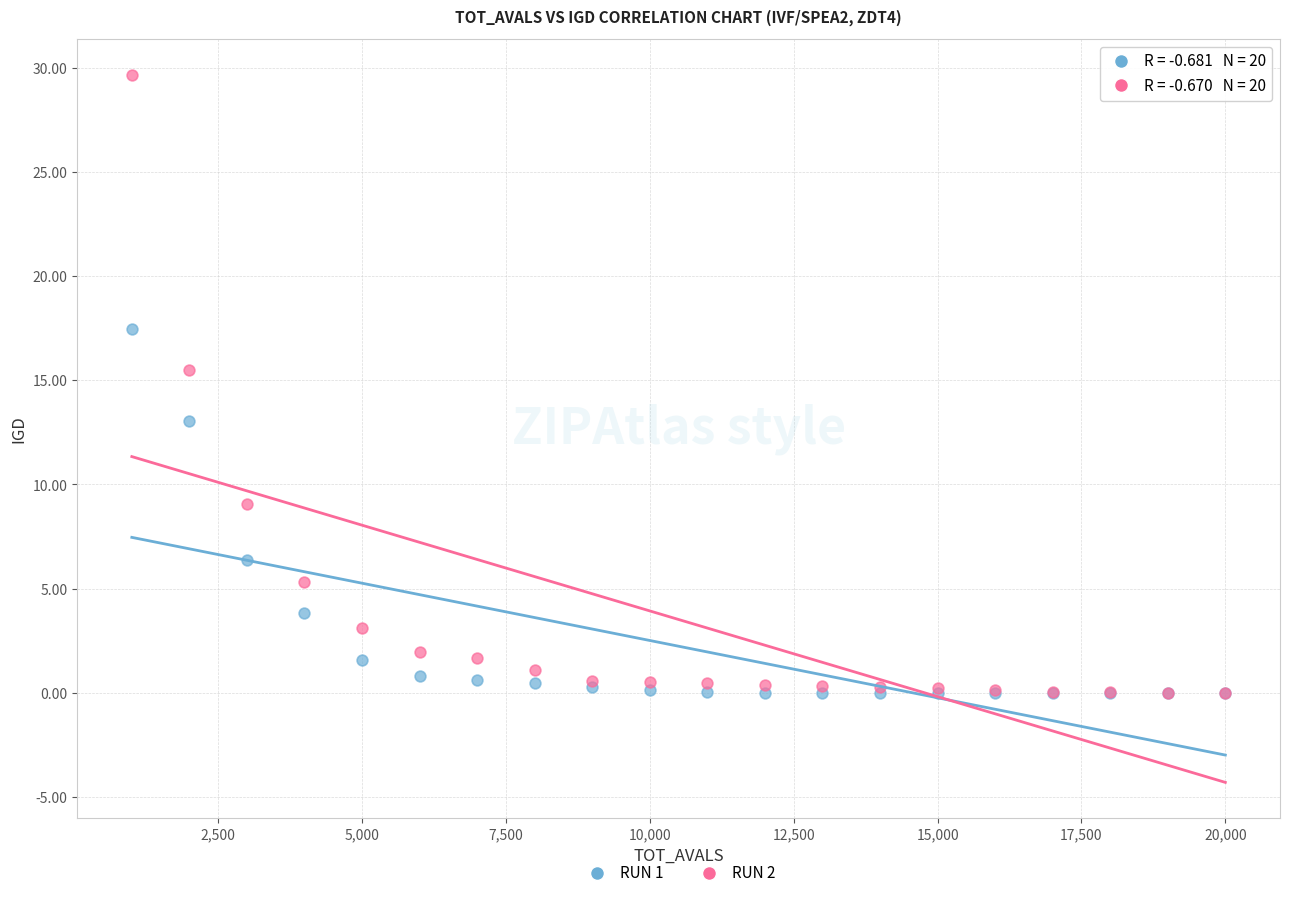

Across all series, what Y value is closest to 14?

13.1